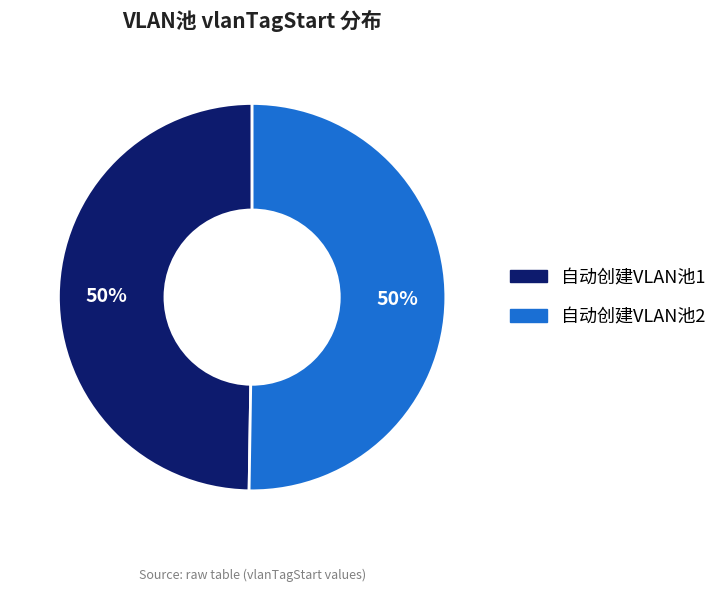

Combined, do 自动创建VLAN池2 and 自动创建VLAN池1 account for over 50%?

Yes